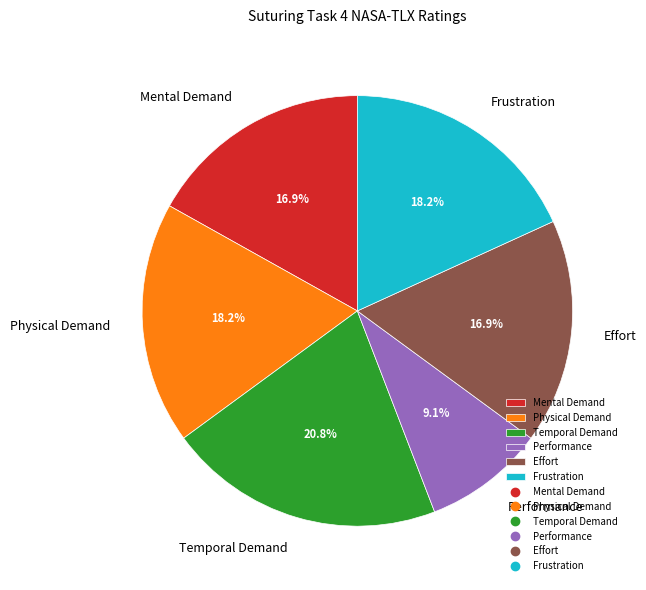

What is the ratio of the value at Physical Demand to the value at Performance?

2.0